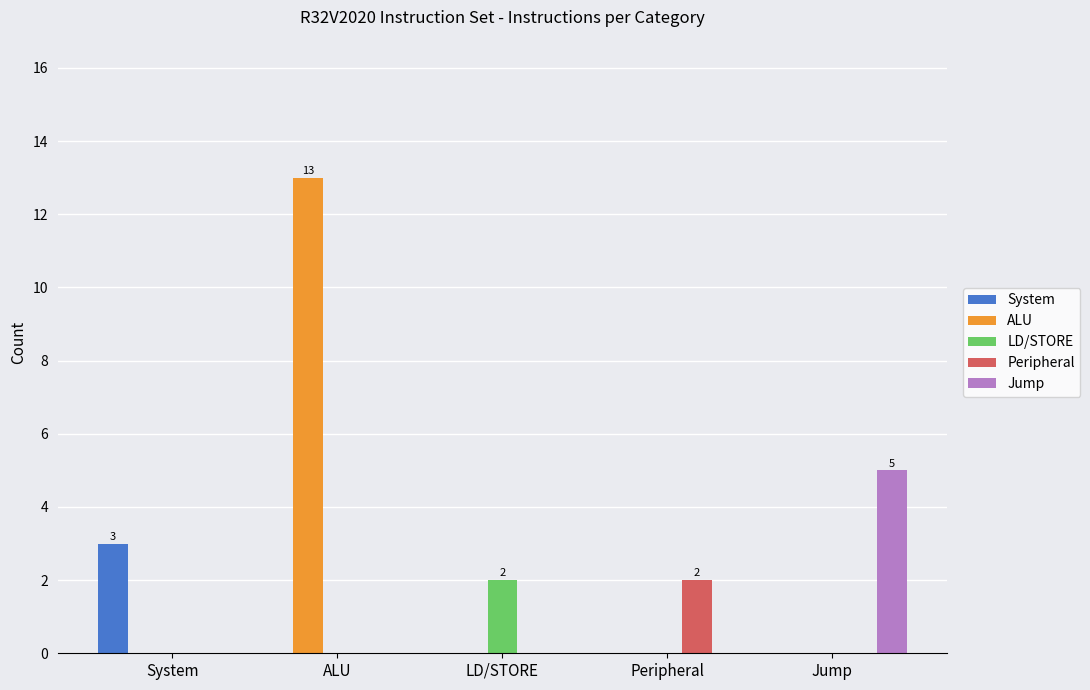

What is the highest value of the Jump series?

5